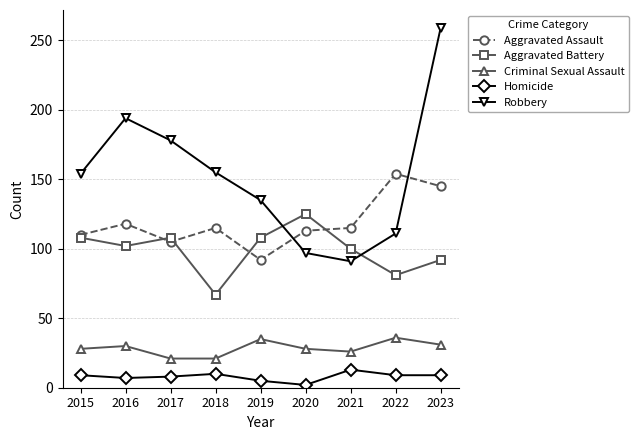

True or false: Aggravated Battery has more than 1 interior local peaks.

True